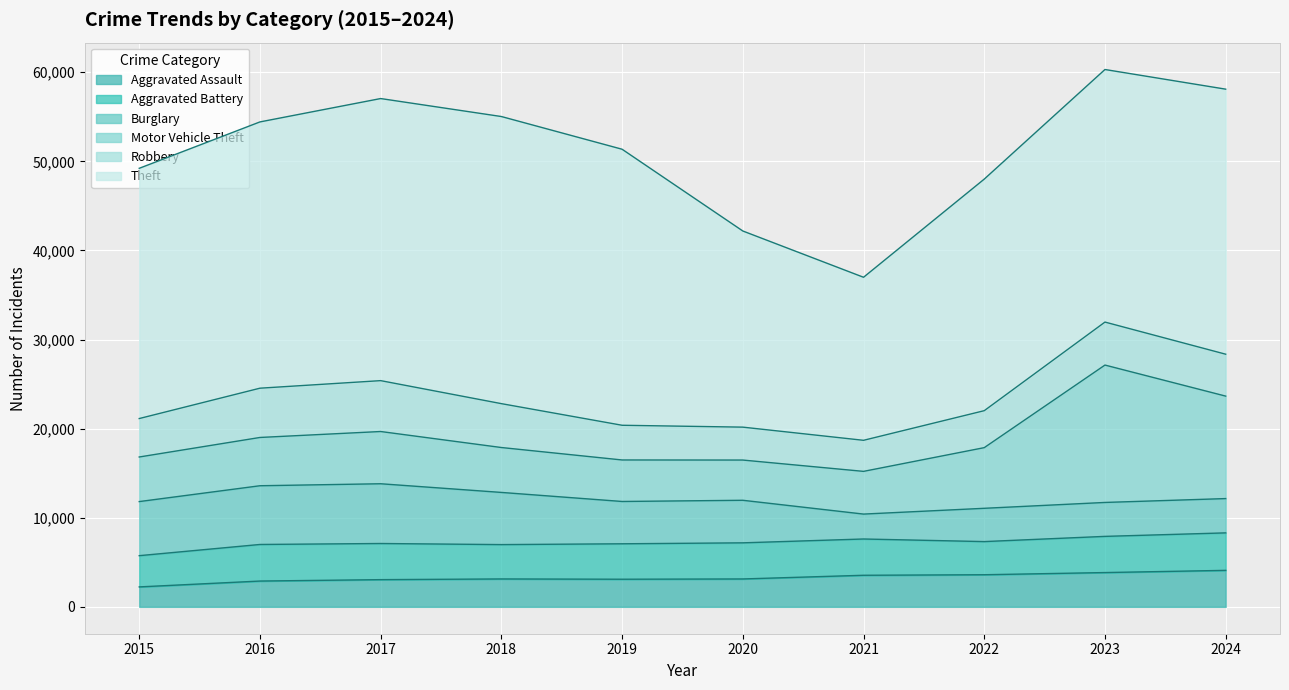

Where does the Theft series first go above 29747?

2016